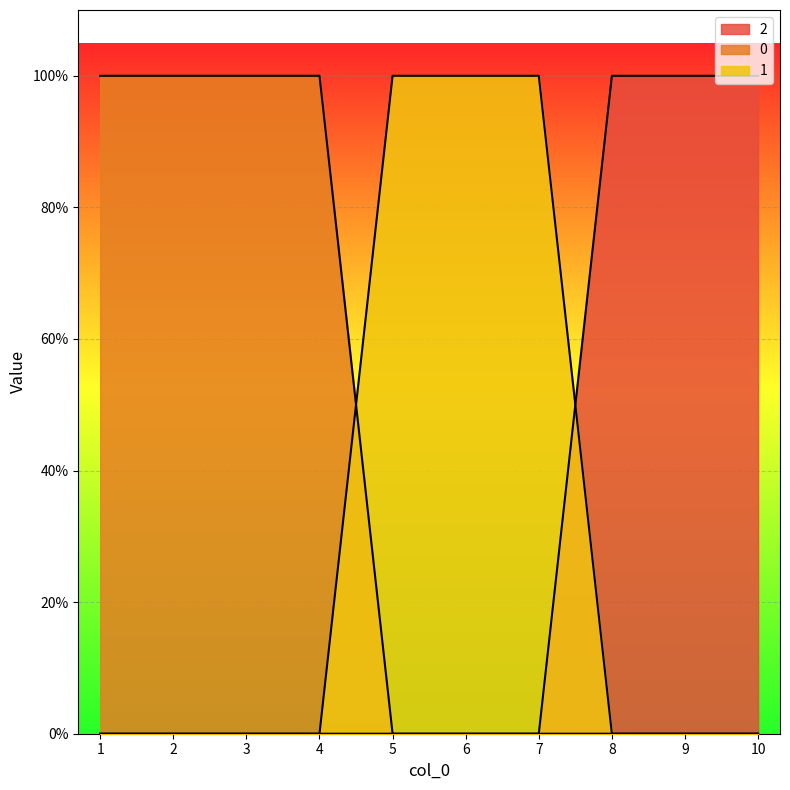

Which series ends up on top after the final intersection of 0 and 1?

1